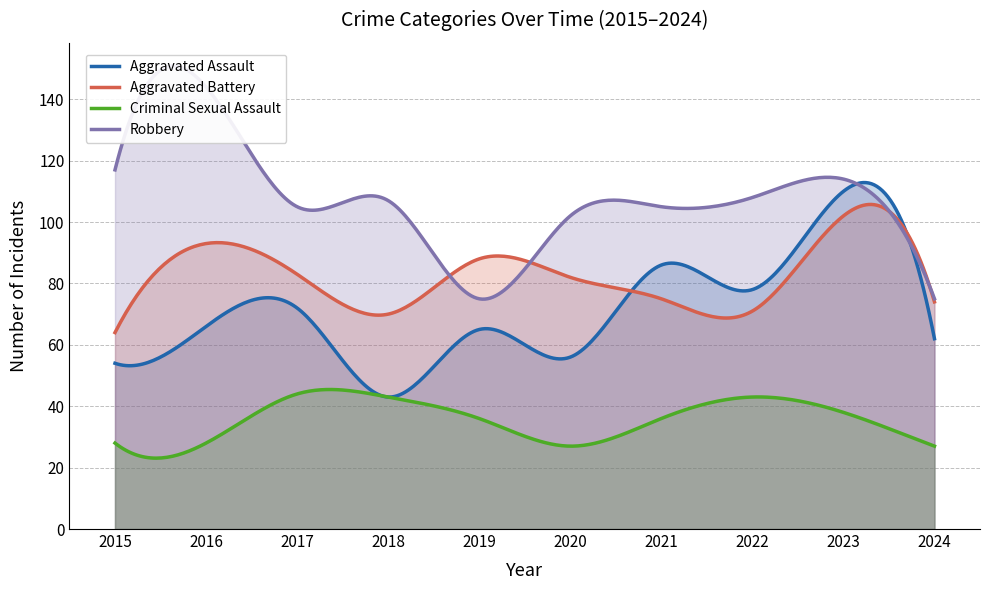

Reading left to right, what are all the values shown in this chart?

Aggravated Assault: 2015=54	2016=66	2017=72	2018=43	2019=65	2020=56	2021=86	2022=78	2023=110	2024=62
Aggravated Battery: 2015=64	2016=93	2017=83	2018=70	2019=88	2020=82	2021=75	2022=71	2023=102	2024=74
Criminal Sexual Assault: 2015=28	2016=28	2017=44	2018=43	2019=36	2020=27	2021=36	2022=43	2023=38	2024=27
Robbery: 2015=117	2016=144	2017=105	2018=107	2019=75	2020=102	2021=105	2022=108	2023=114	2024=75